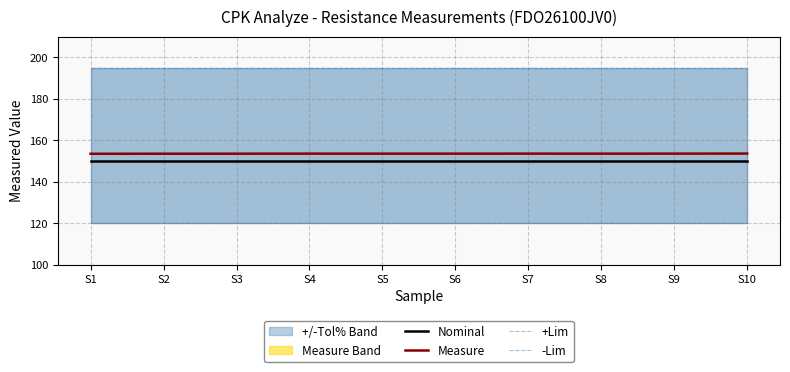

True or false: -Lim has more than 0 points higher than both neighbors.

False